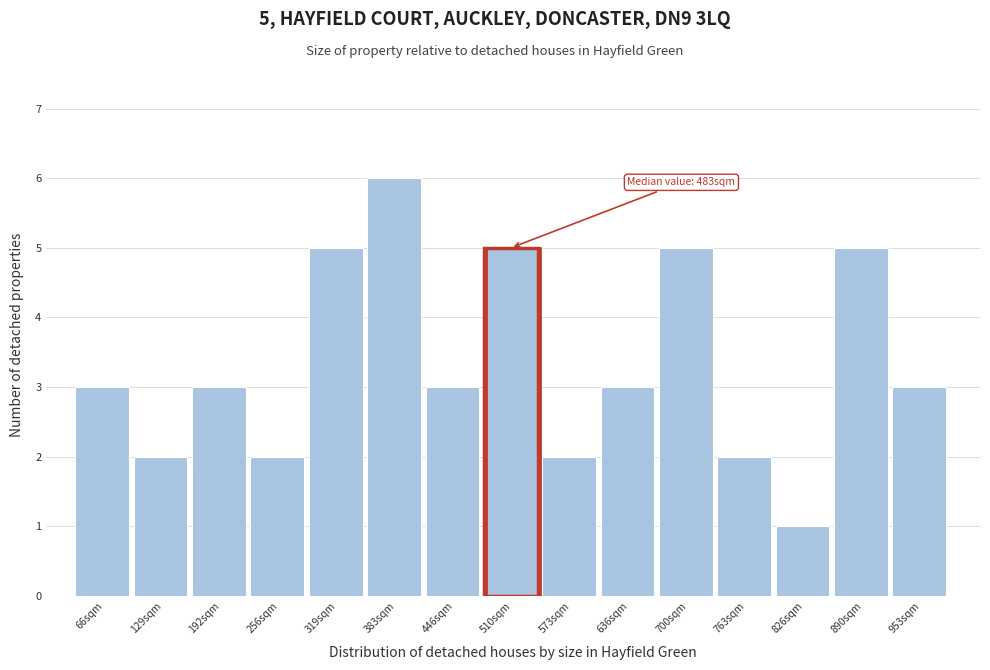

Which range on the x-axis has the tallest bar?

350 to 410